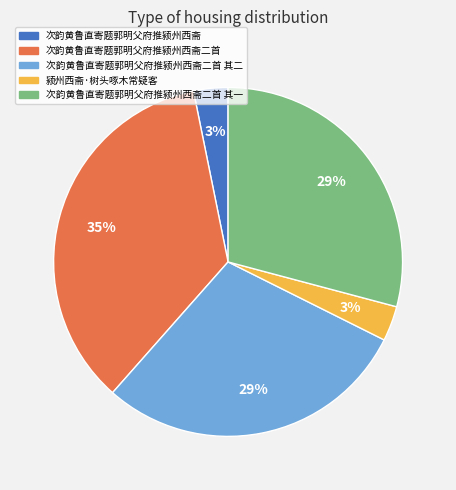

To the nearest percent, what is the combined percentage of 次韵黄鲁直寄题郭明父府推颍州西斋 and 颍州西斋·树头啄木常疑客?

6%